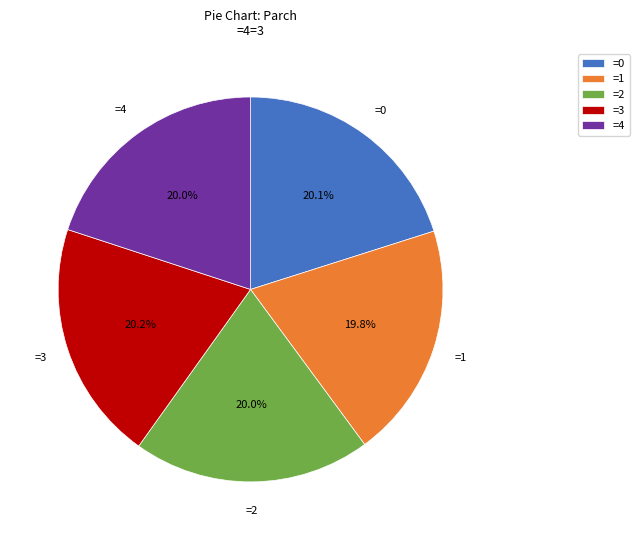

How many segments does this pie chart have?

5